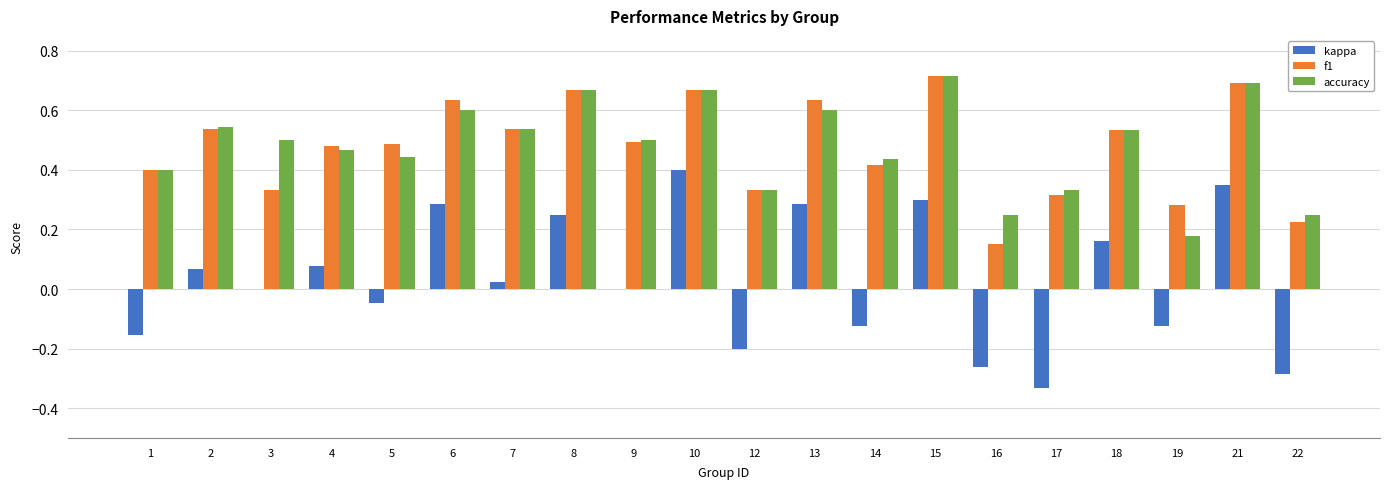

The kappa series shows -0.0 at 5. True or false?

True